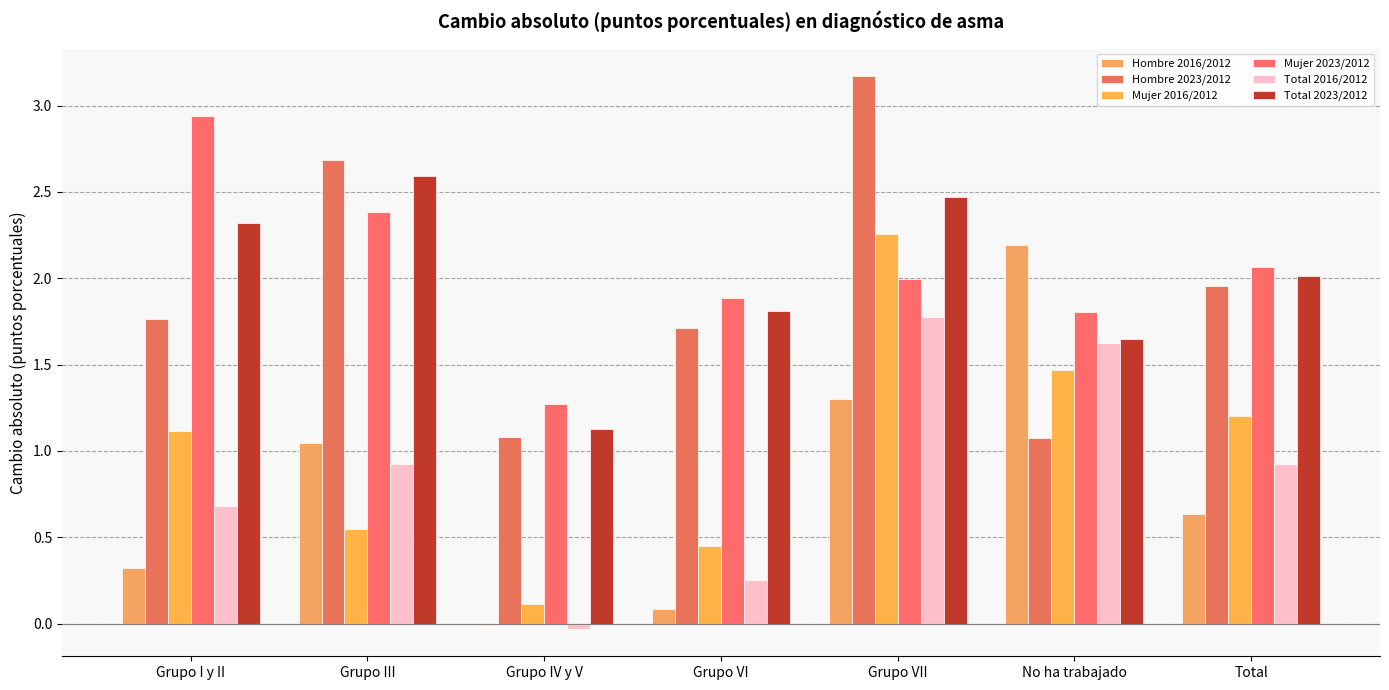

How many positive values does the Total 2016/2012 series have?

6